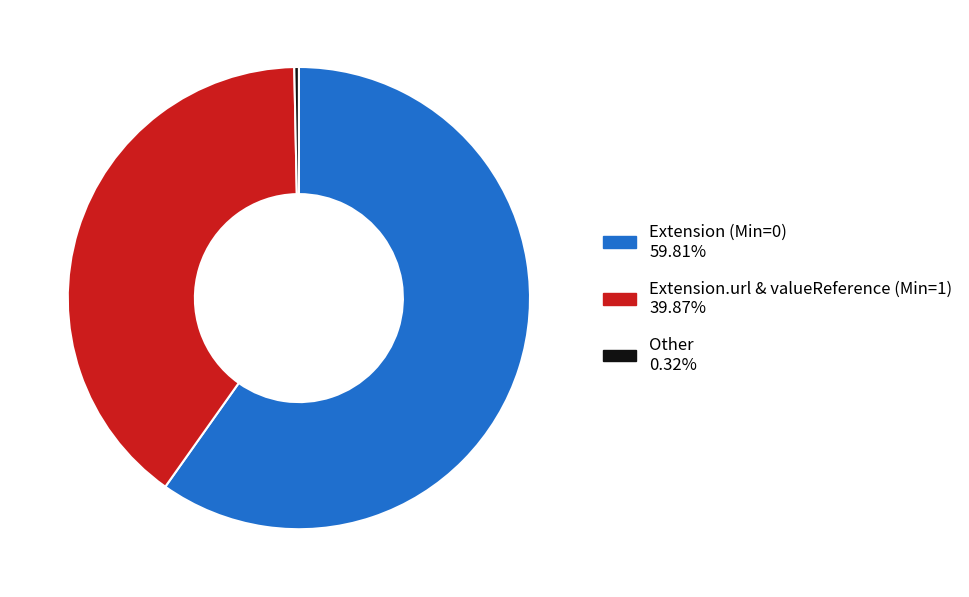

How many slices are in this pie chart?

3